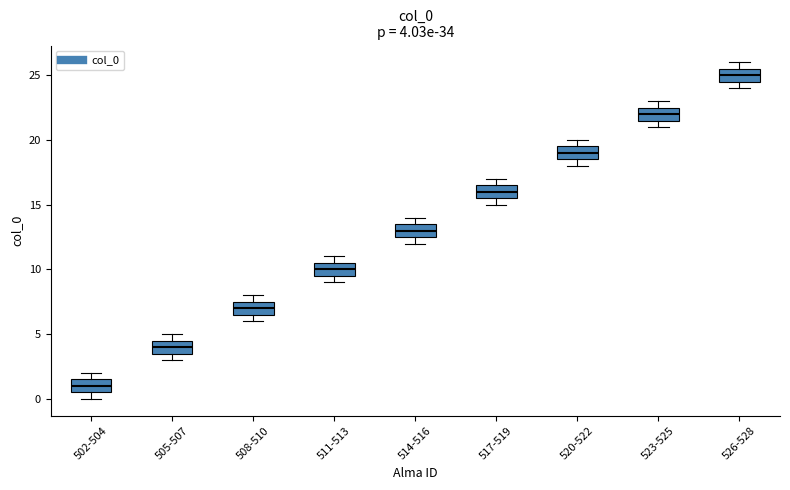

Which box's median line is the highest?

526-528